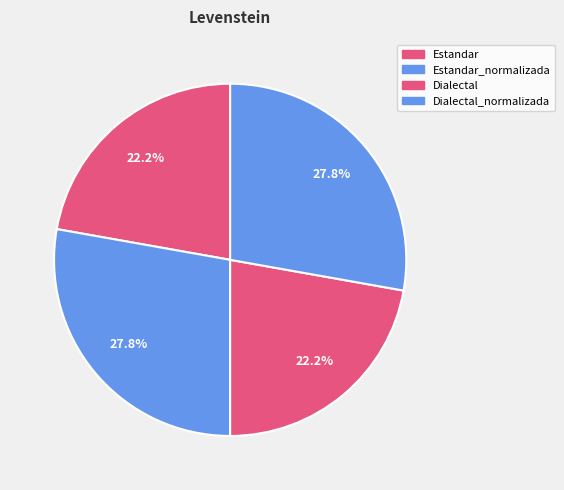

How many slices are in this pie chart?

4